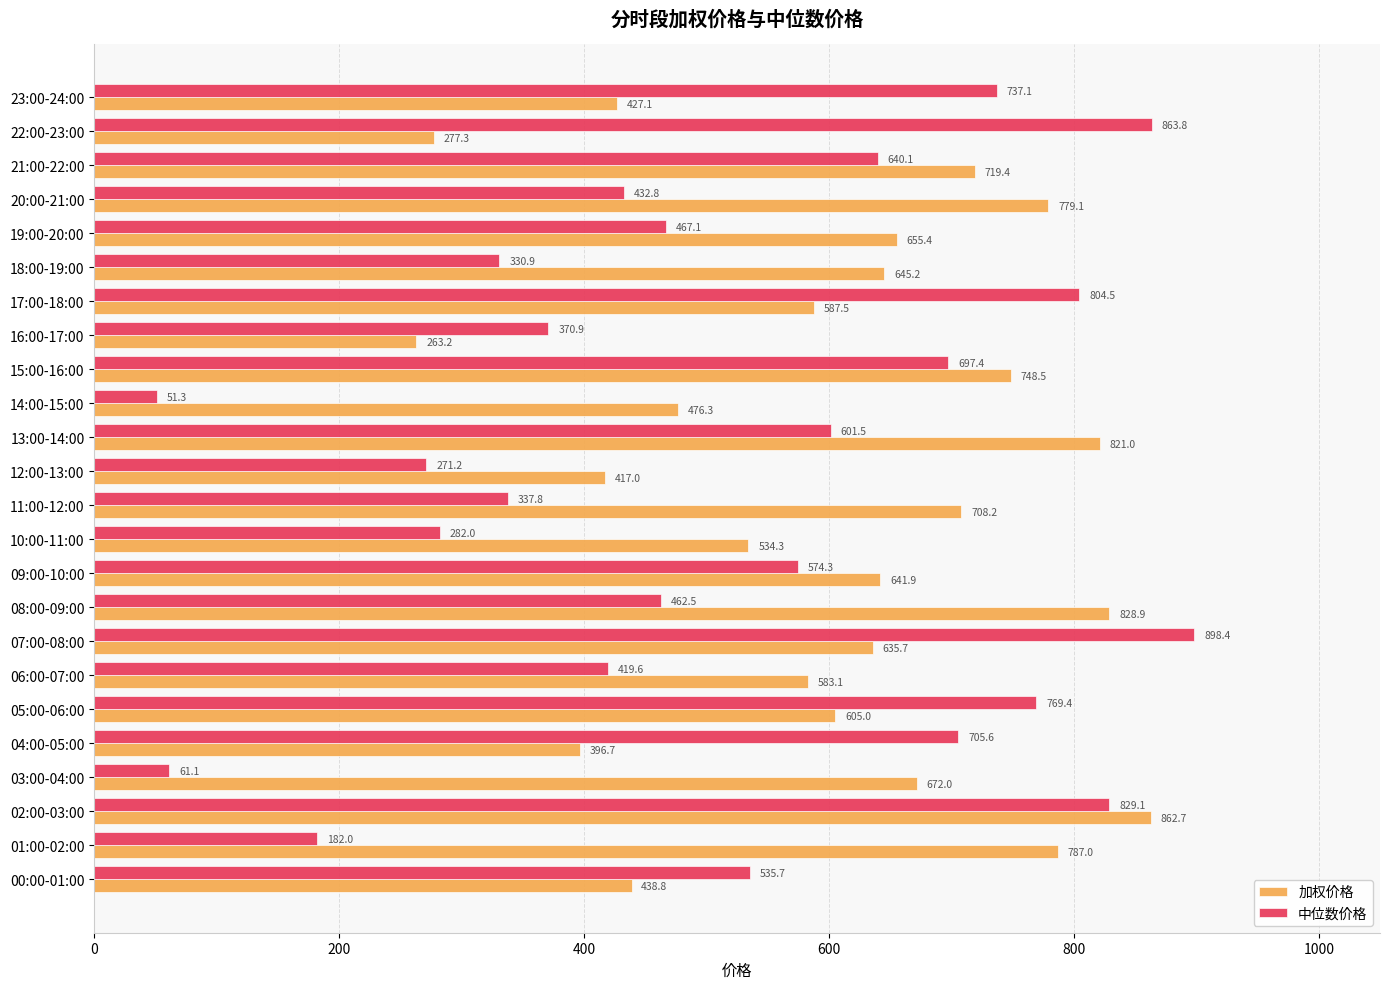

What is the spread (max minus min) of values at 13:00-14:00?

219.5